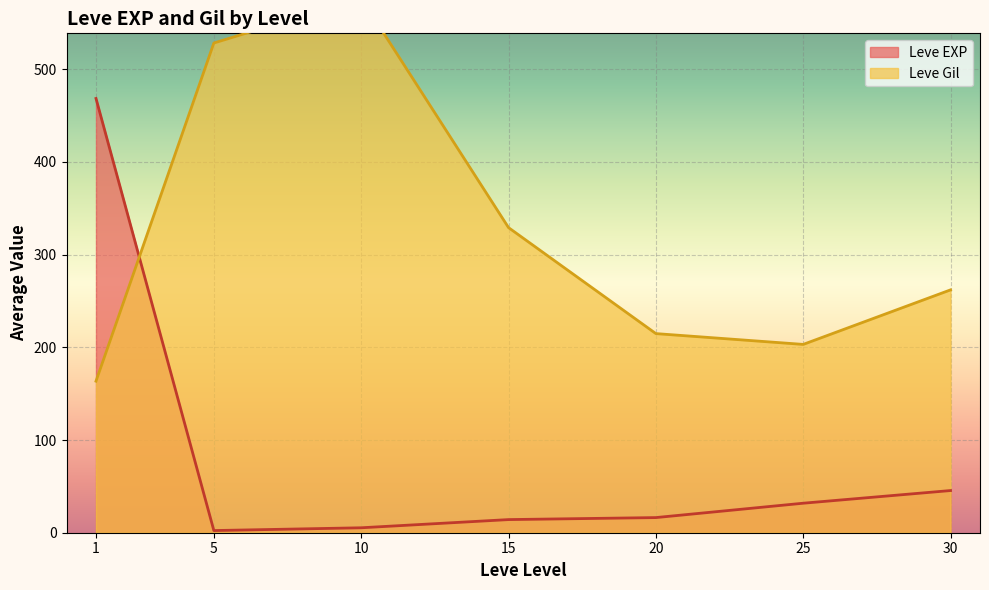

True or false: Leve EXP has a value of 14.2 at 15.

True